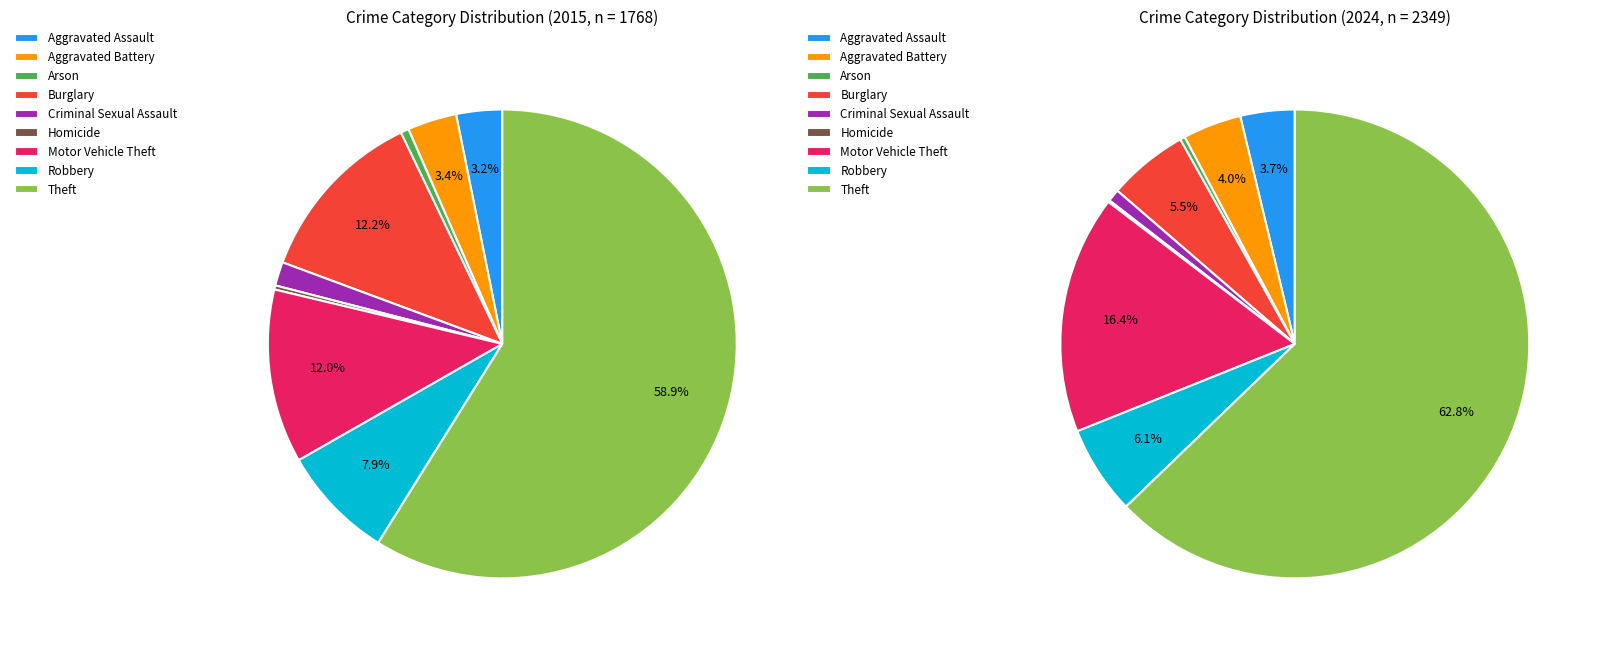

To the nearest percent, what is the difference between the 2 and 7 slice percentages?

7%